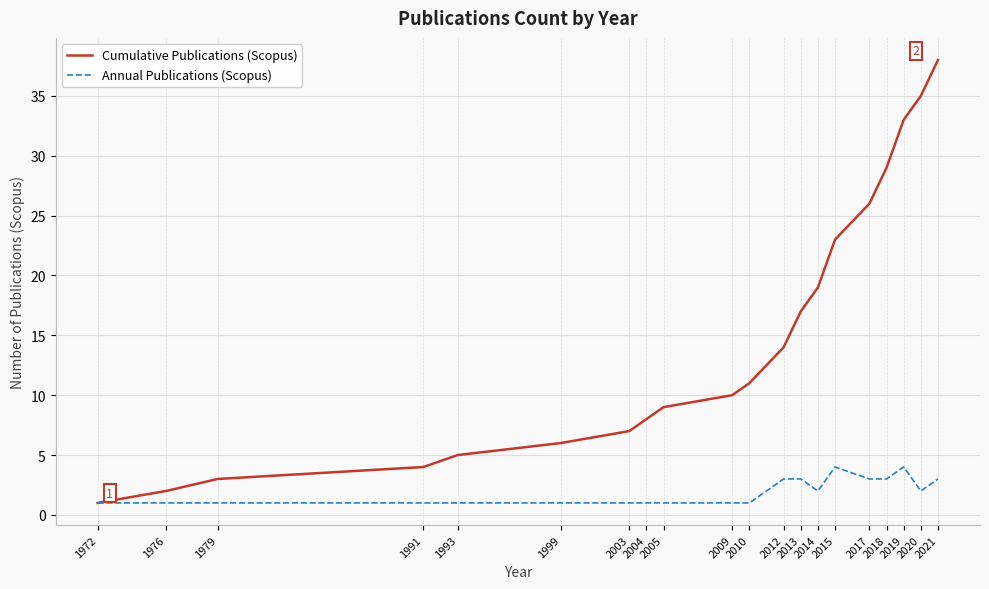

List the series in order of their peak value, lowest first.

Annual Publications (Scopus), Cumulative Publications (Scopus)